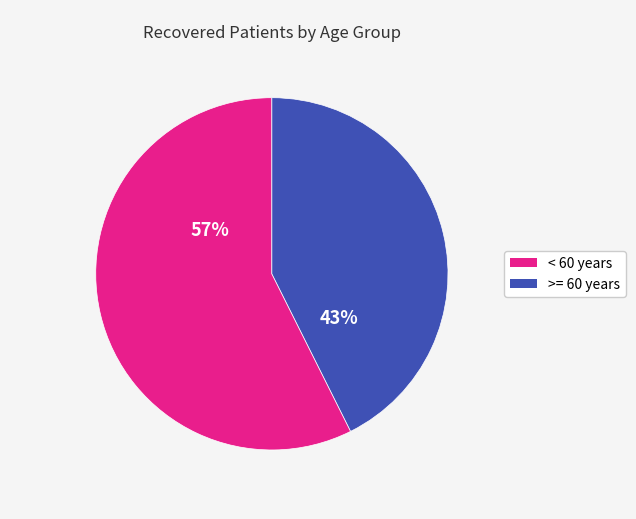

To the nearest percent, what is the average slice percentage?

50%